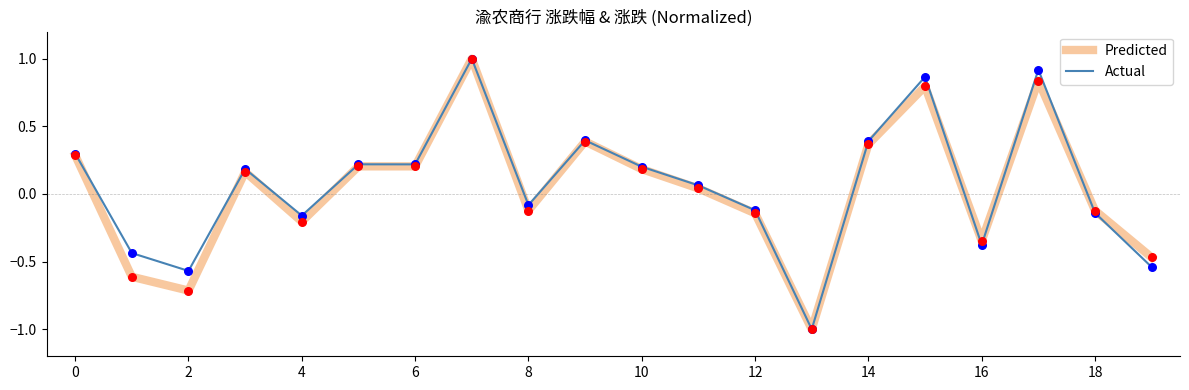

What is the greatest value displayed?

1.0